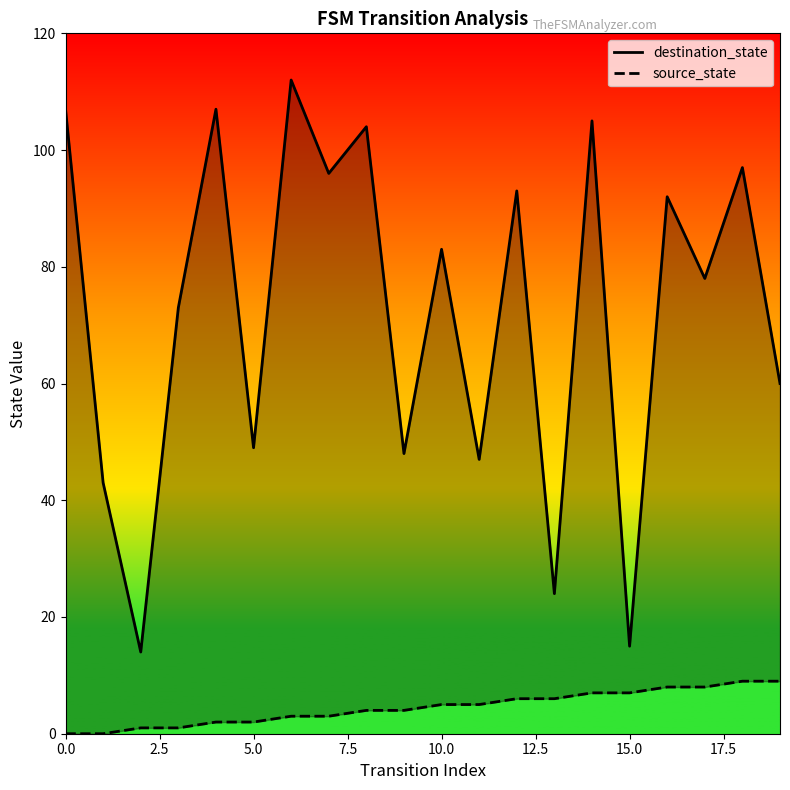

Which series has the widest spread of values?

destination_state